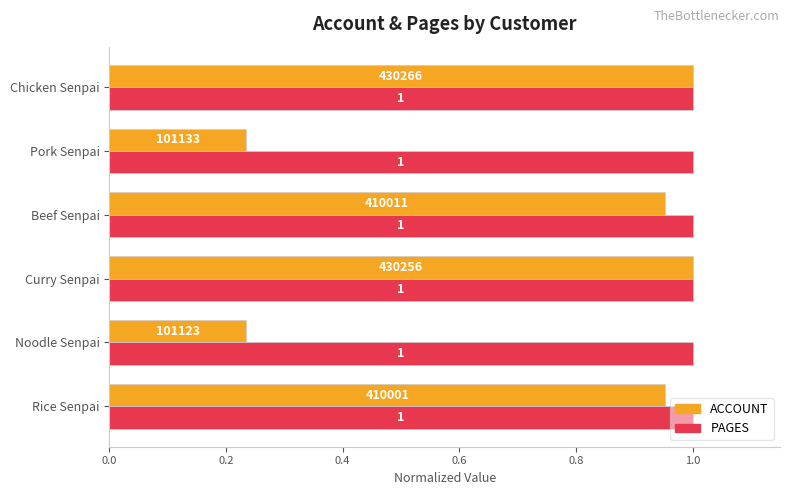

What is the maximum value shown in the chart?

1.0